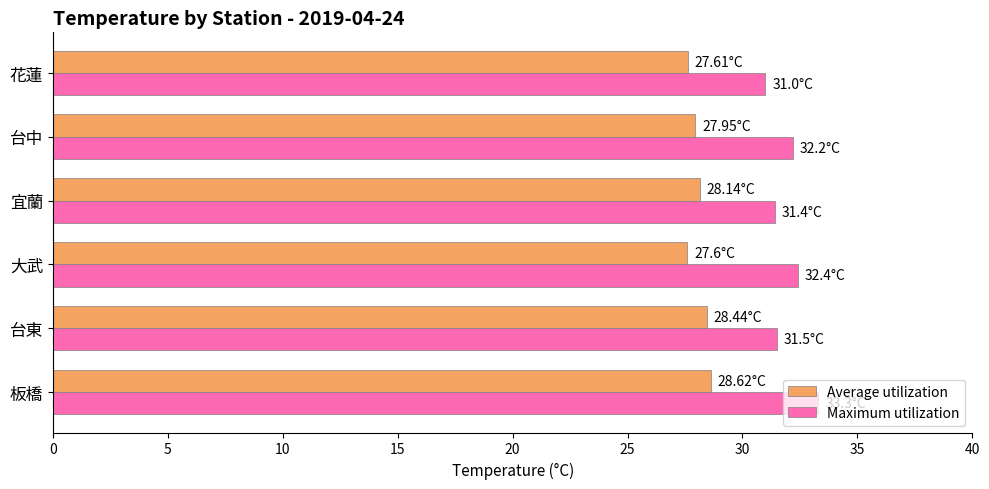

Which category has the highest value across all series?

板橋